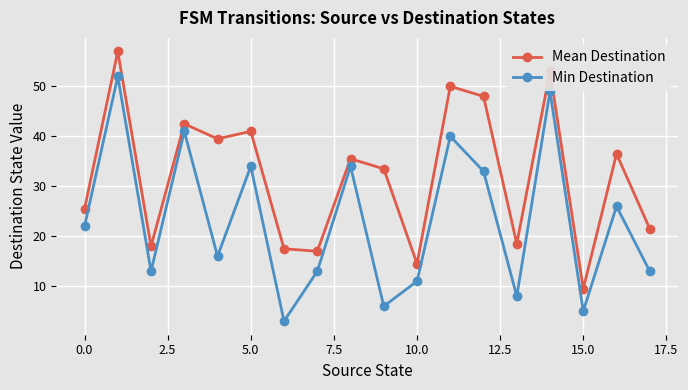

What is the difference between the maximum and minimum values in the Min Destination series?

49.0